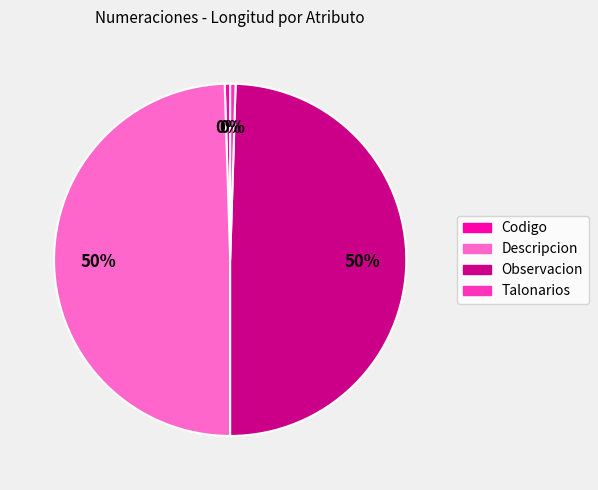

To the nearest percent, what is the combined percentage of Talonarios and Descripcion?

50%